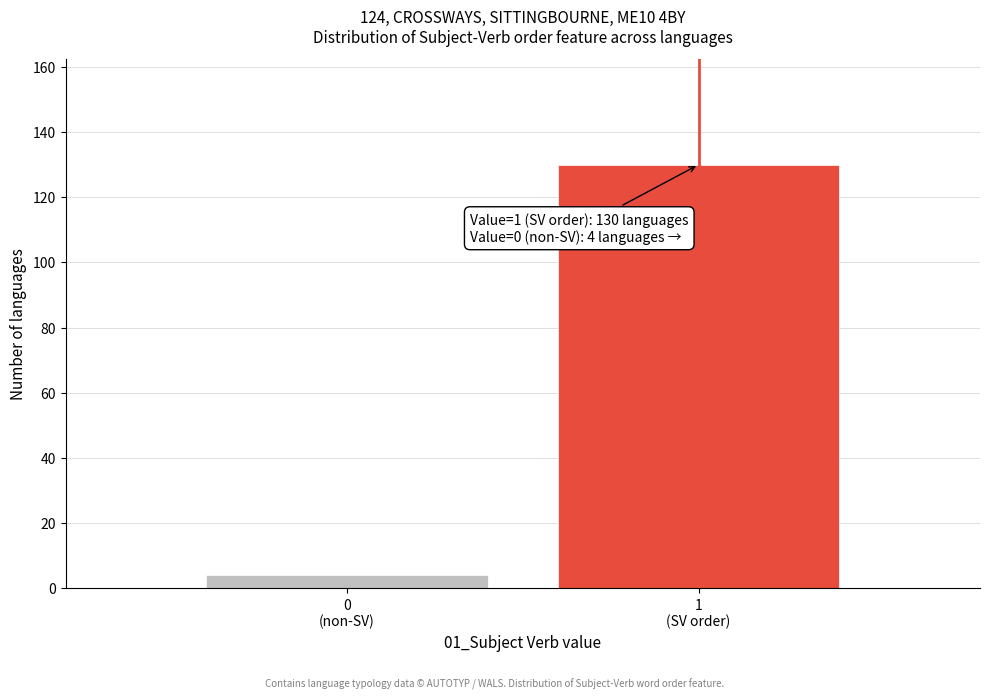

Reading right to left, list all the values displayed in this chart.

130	4